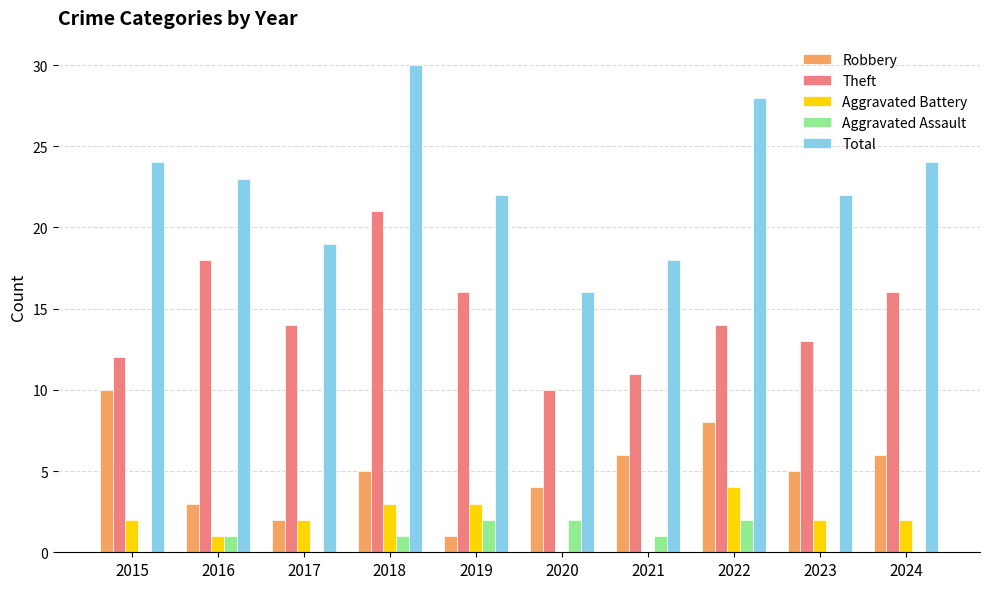

At which category is the sum across all series the highest?

2018